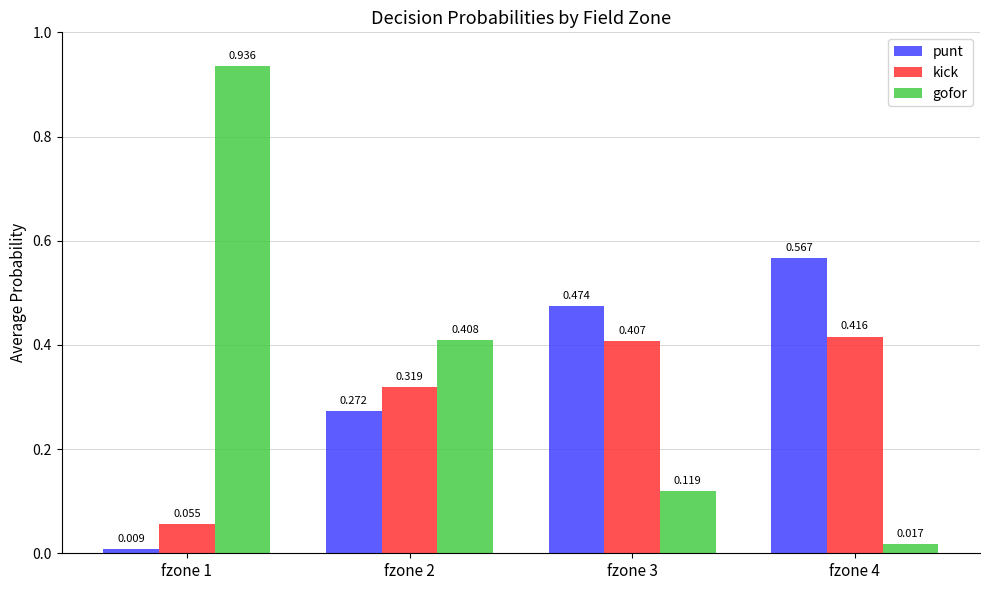

How many bars are there in total?

12